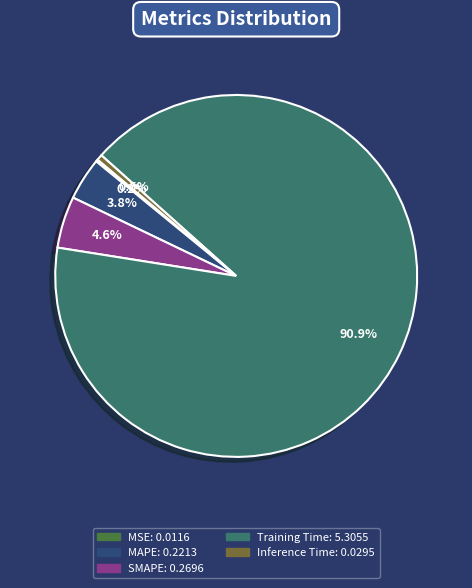

Which category accounts for the majority?

Training Time